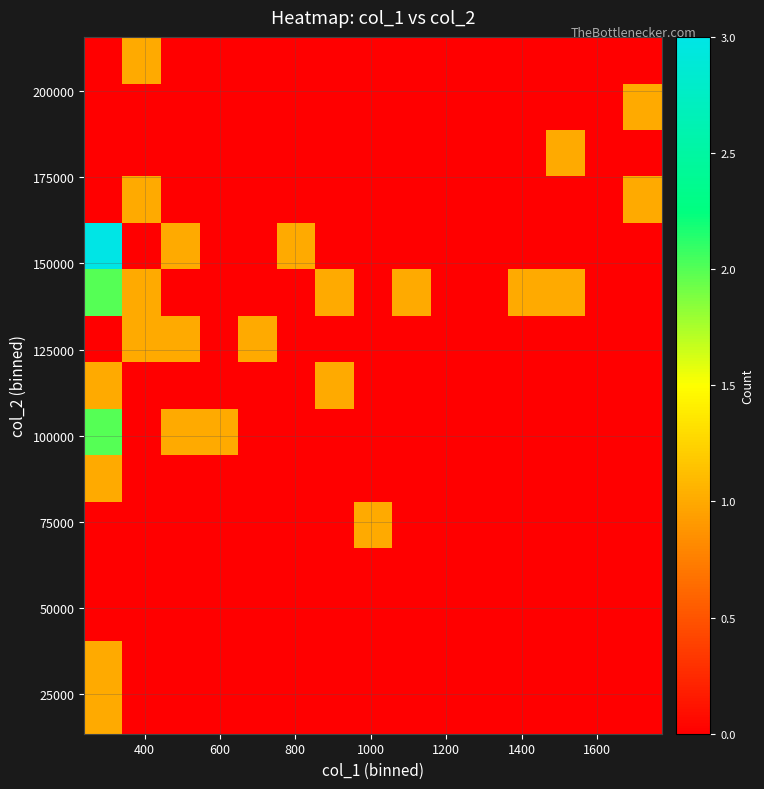

At how many categories does at least one series exceed 1?

1